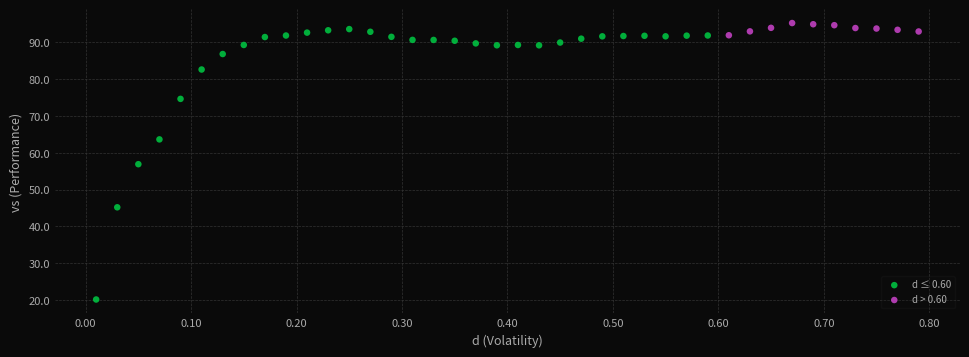

Which series contains the highest Y value?

d > 0.60